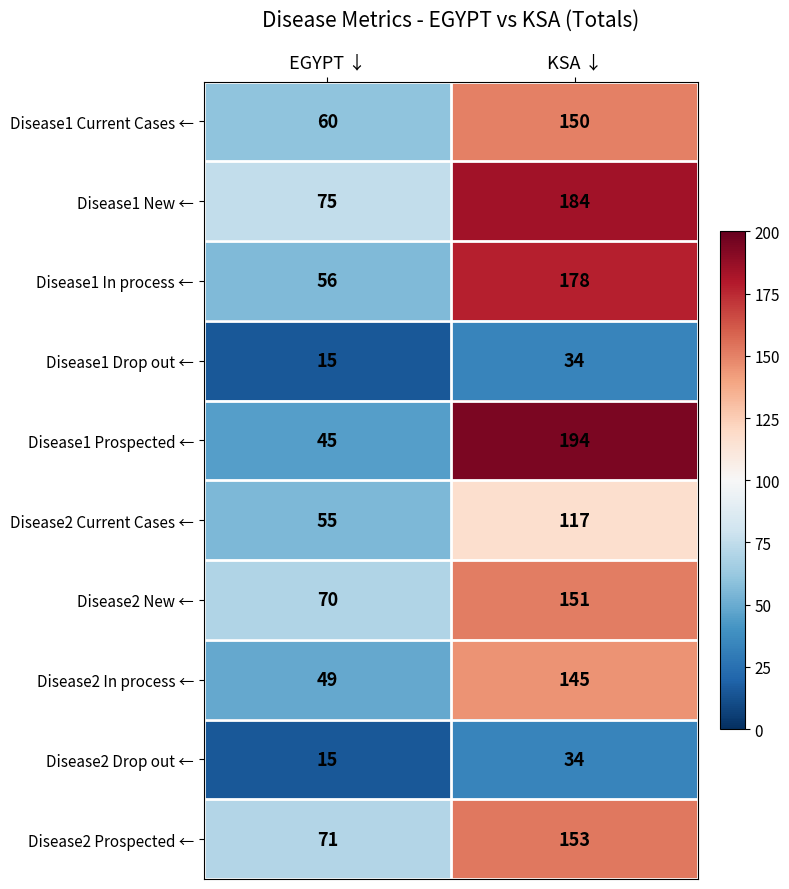

What is the maximum value shown in the chart?

194